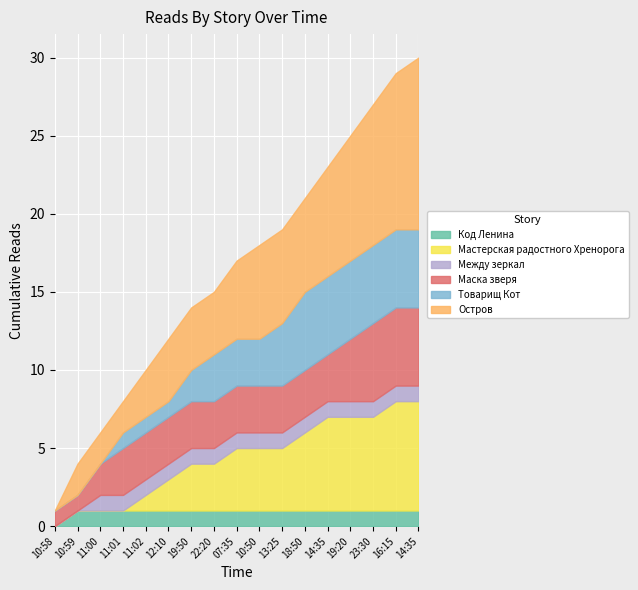

What is the value of the Код Ленина point at the 11th from the left?

1